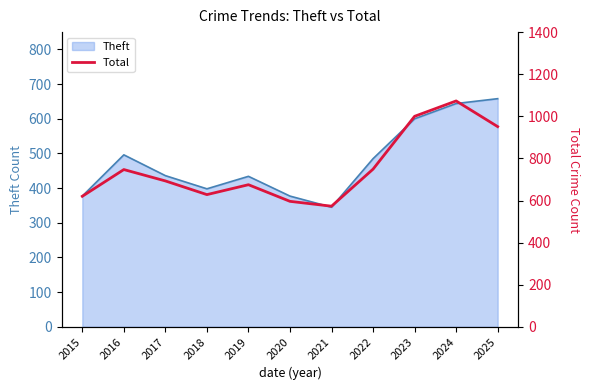

Reading left to right, extract all data points from this chart.

2015=620	2016=747	2017=693	2018=628	2019=675	2020=596	2021=573	2022=749	2023=1000	2024=1073	2025=951